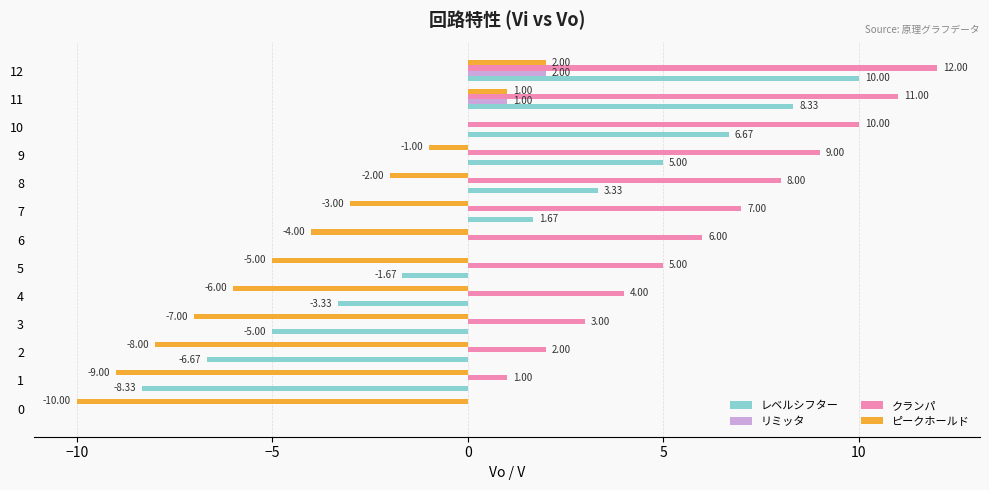

How many series are shown in this chart?

4